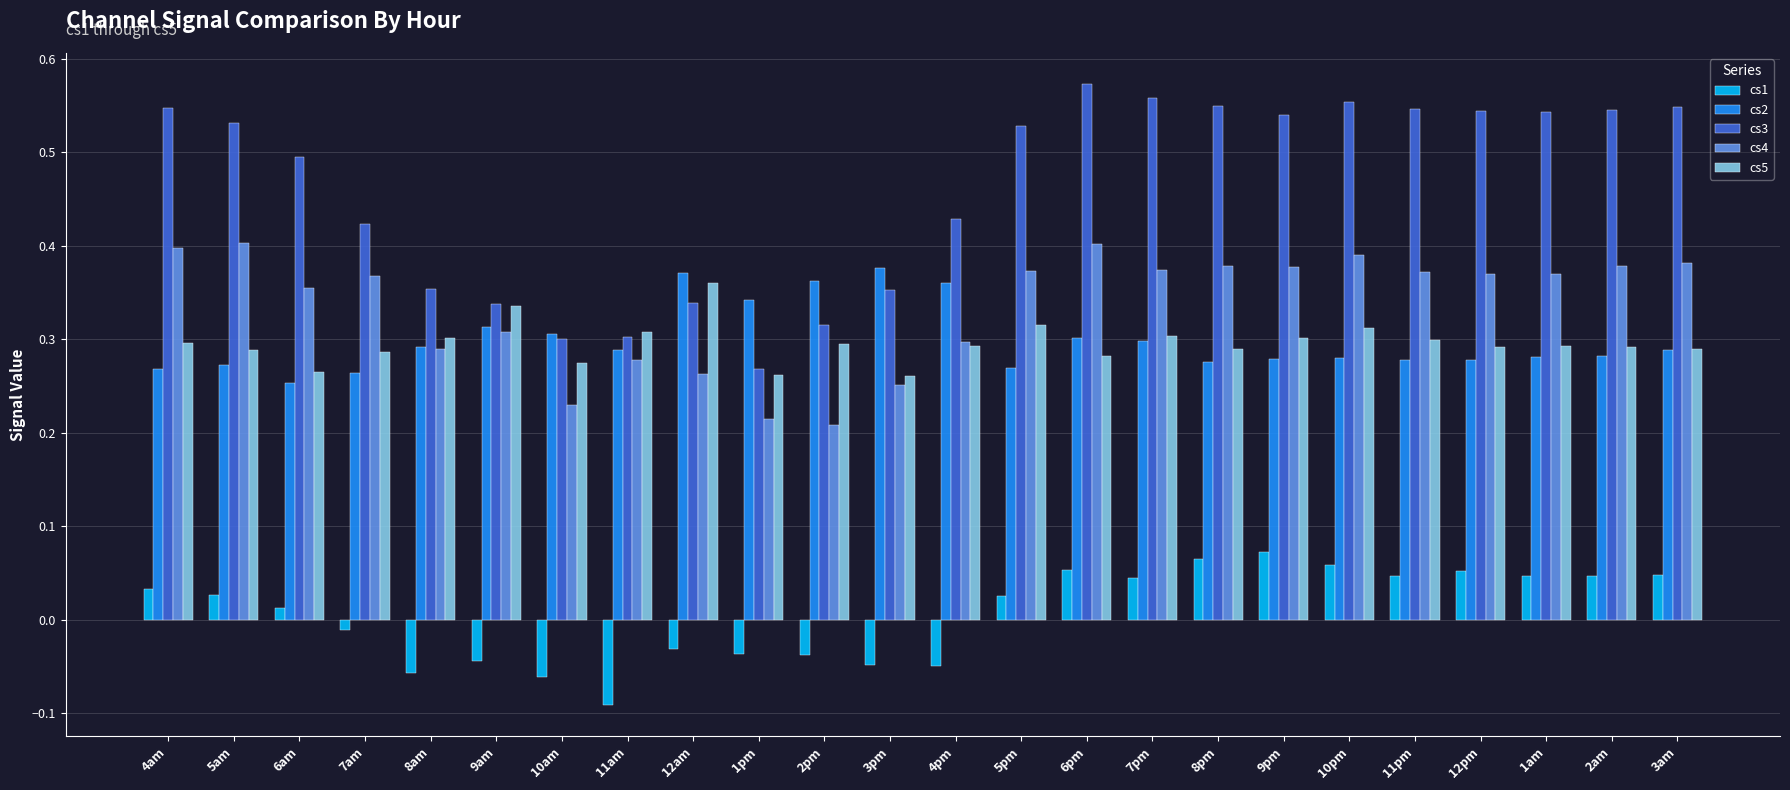

Between 3pm and 4pm, which series saw the biggest shift?

cs3